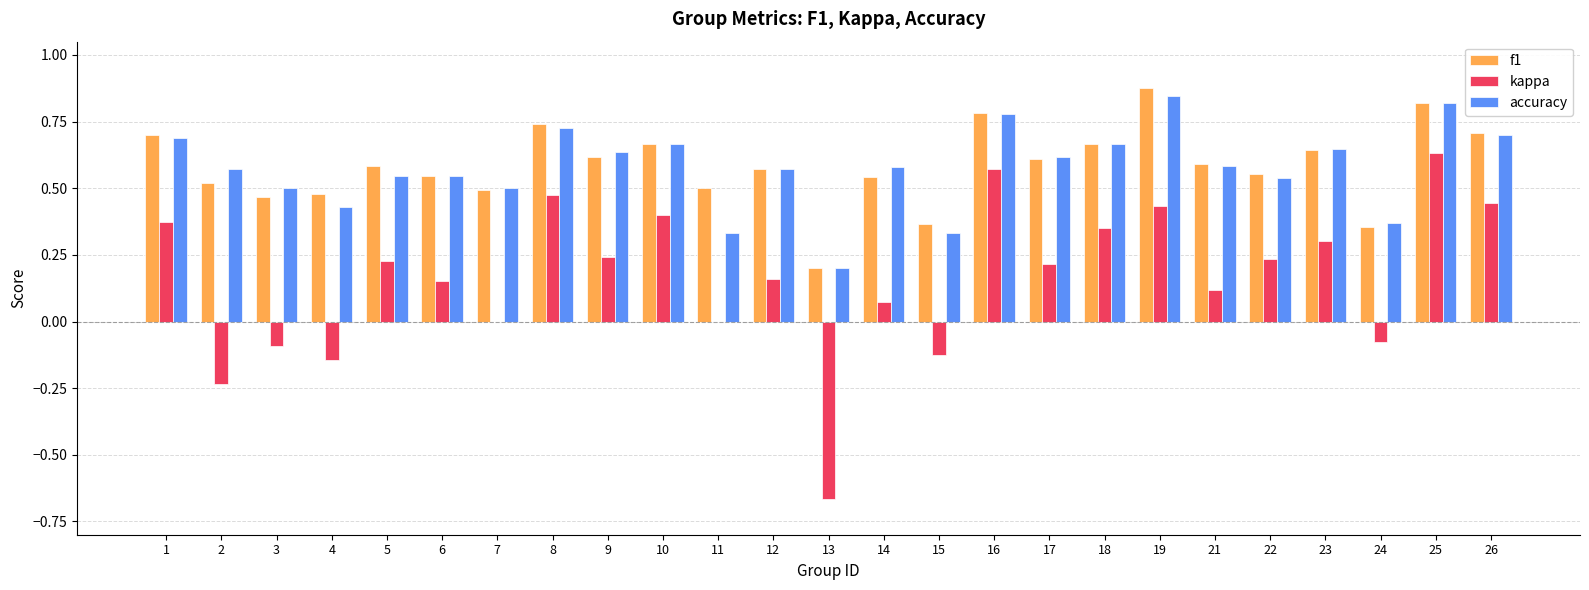

Is it true that f1 equals 0.6 at 12?

True